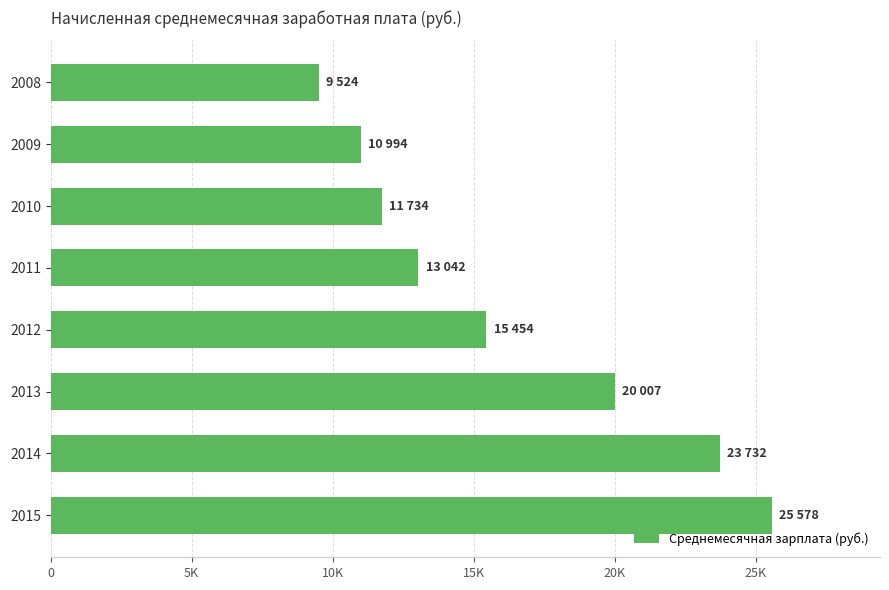

List the labels in order of value, largest first.

2015, 2014, 2013, 2012, 2011, 2010, 2009, 2008